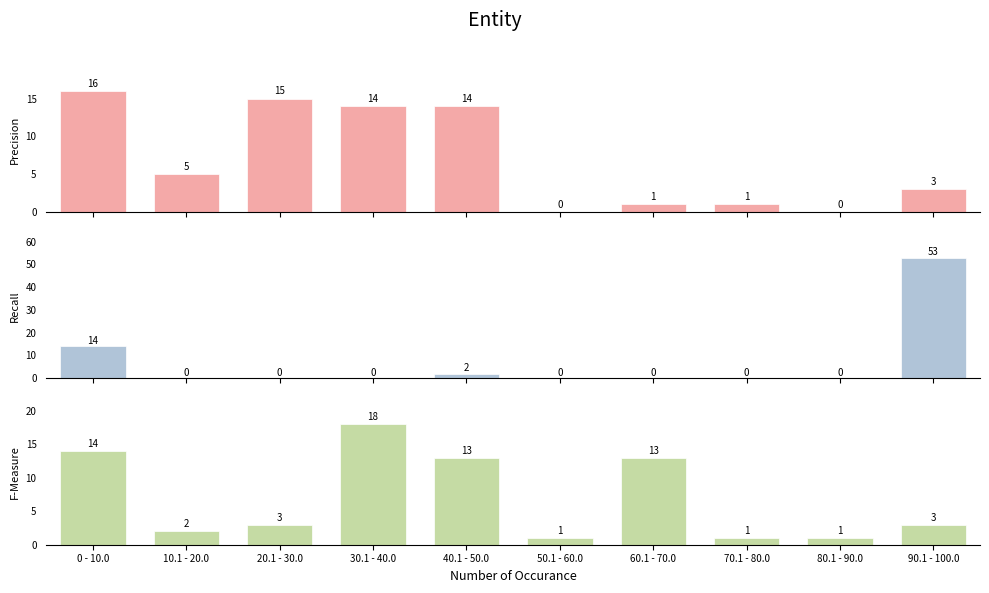

At which category does the chart reach its peak across all series?

90.1 - 100.0